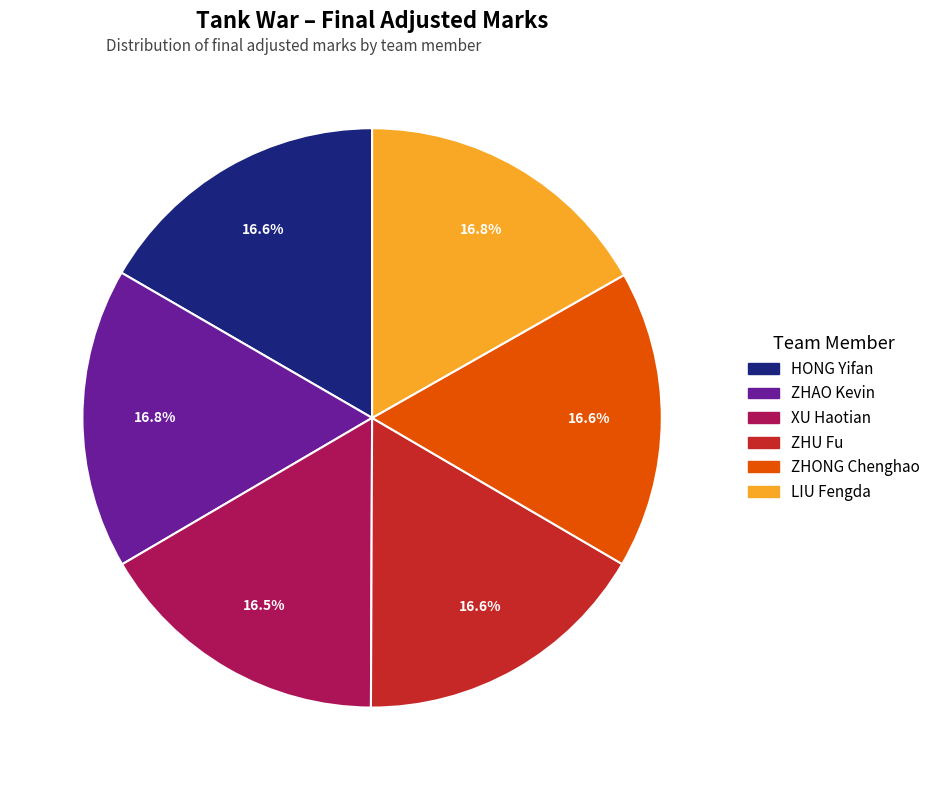

What is the ratio of the value at HONG Yifan to the value at LIU Fengda?

1.0